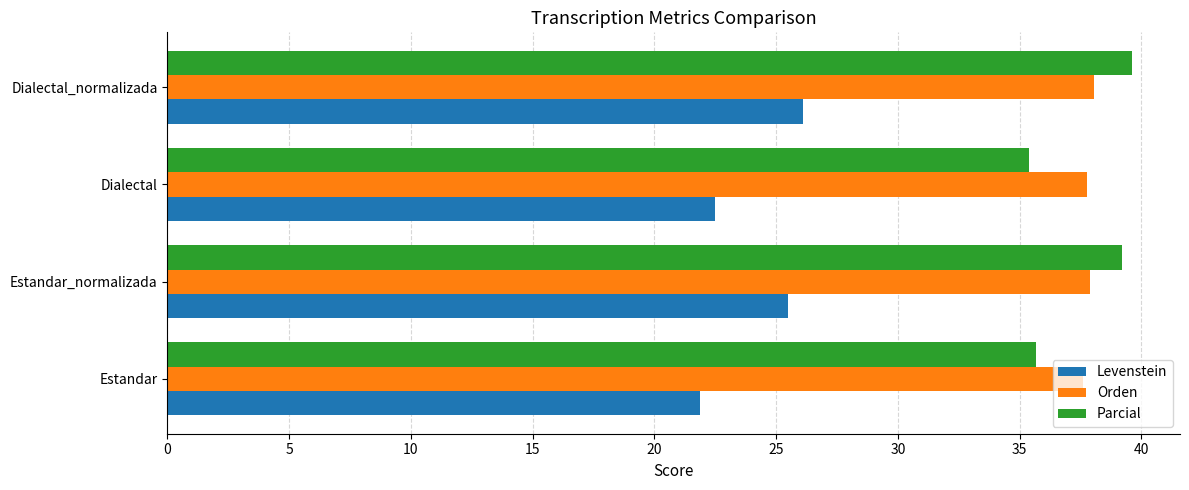

What is the difference between the highest and lowest values at Estandar_normalizada?

13.7